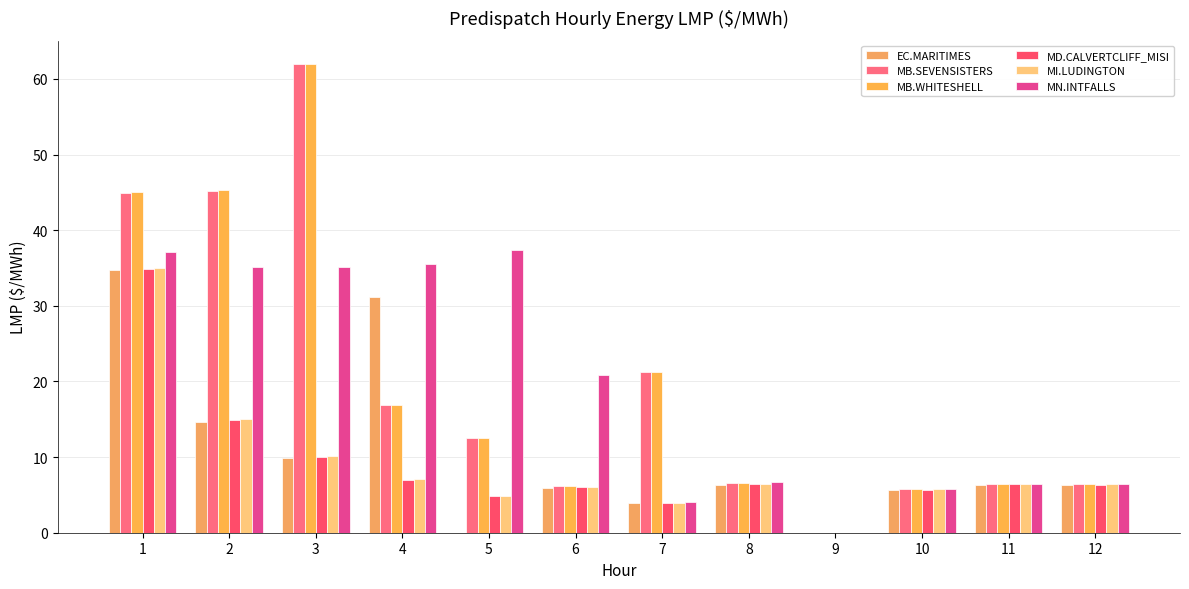

Count the number of categories in the chart.

12